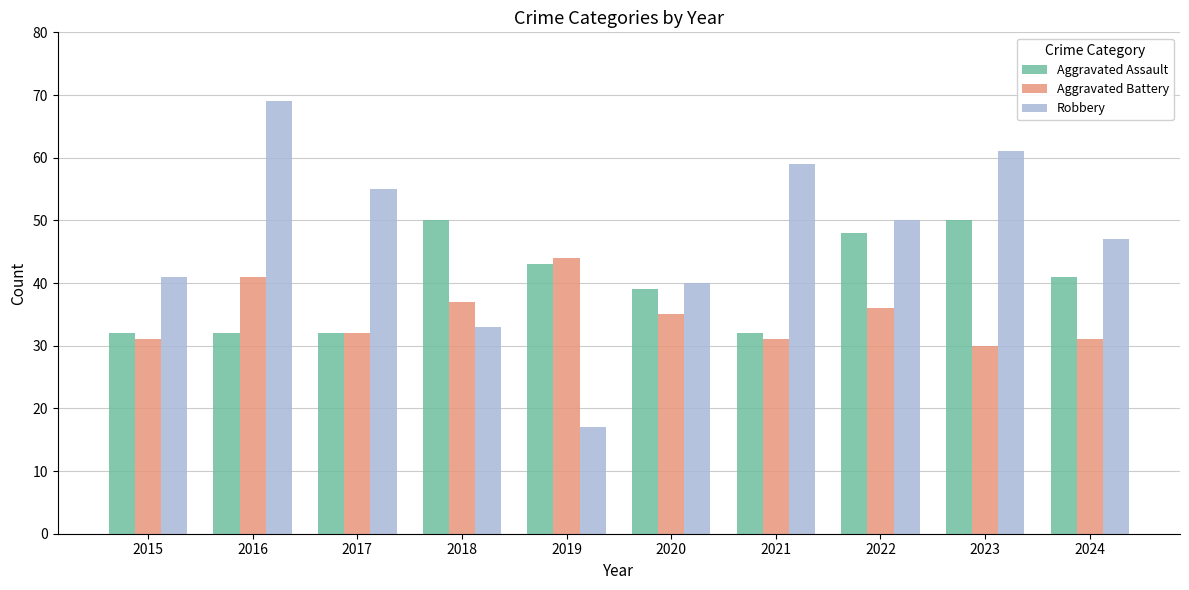

Reading left to right, what are all the values shown in this chart?

Aggravated Assault: 2015=32	2016=32	2017=32	2018=50	2019=43	2020=39	2021=32	2022=48	2023=50	2024=41
Aggravated Battery: 2015=31	2016=41	2017=32	2018=37	2019=44	2020=35	2021=31	2022=36	2023=30	2024=31
Robbery: 2015=41	2016=69	2017=55	2018=33	2019=17	2020=40	2021=59	2022=50	2023=61	2024=47